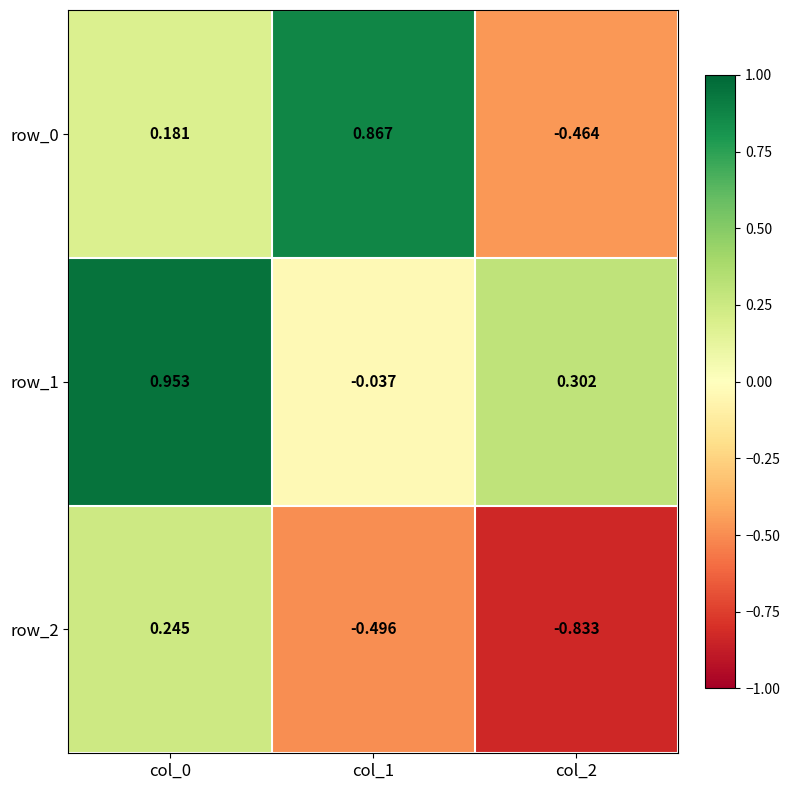

True or false: row_2 has a value of -0.3 at col_1.

False